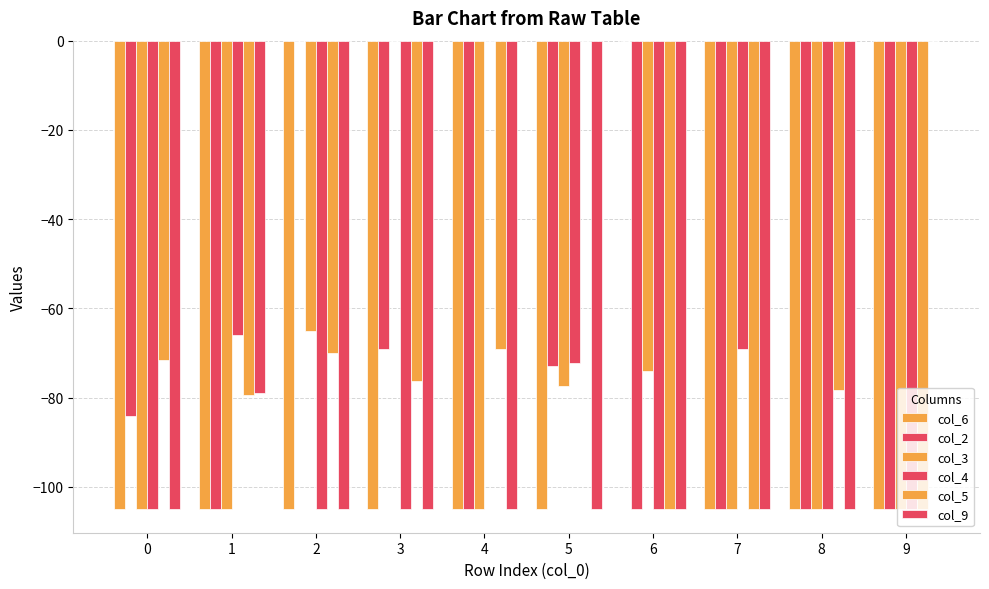

How many categories are shown in the chart?

10